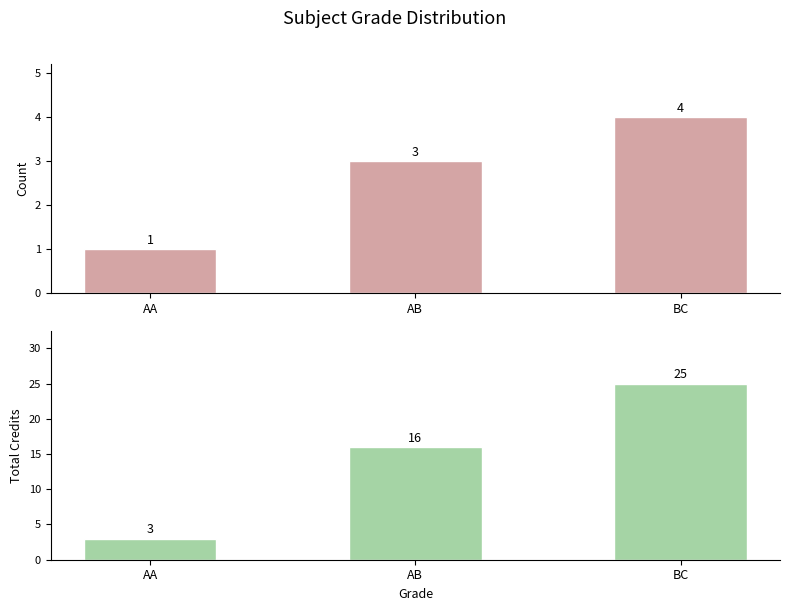

Read the Count value at AA.

1